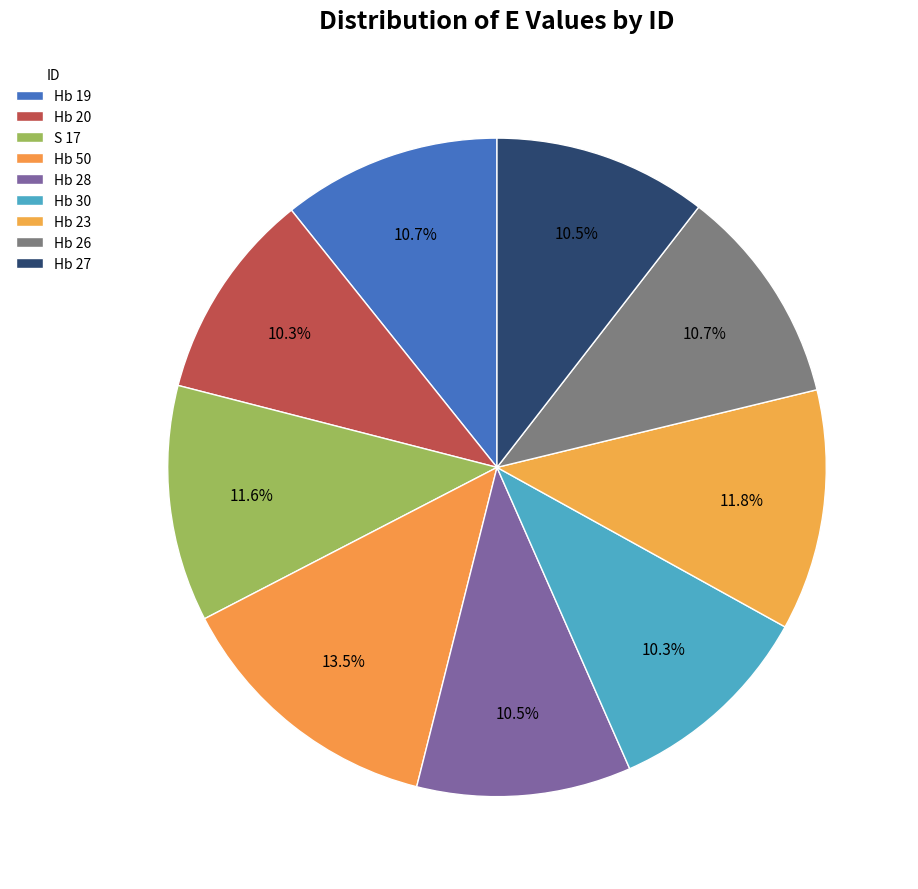

How many slices are in this pie chart?

9